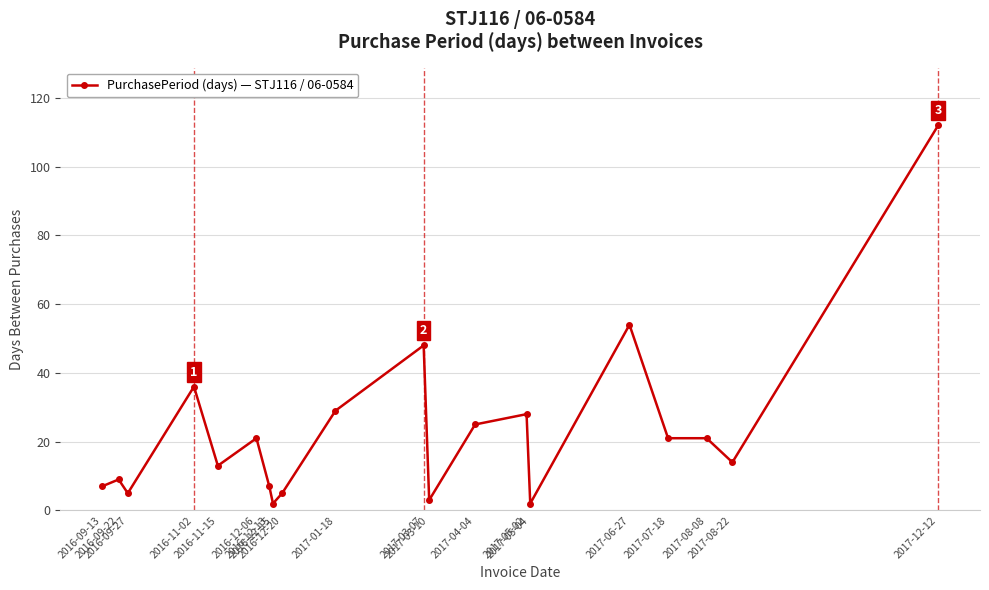

What is the label of the 18th point from the left?

2017-08-08